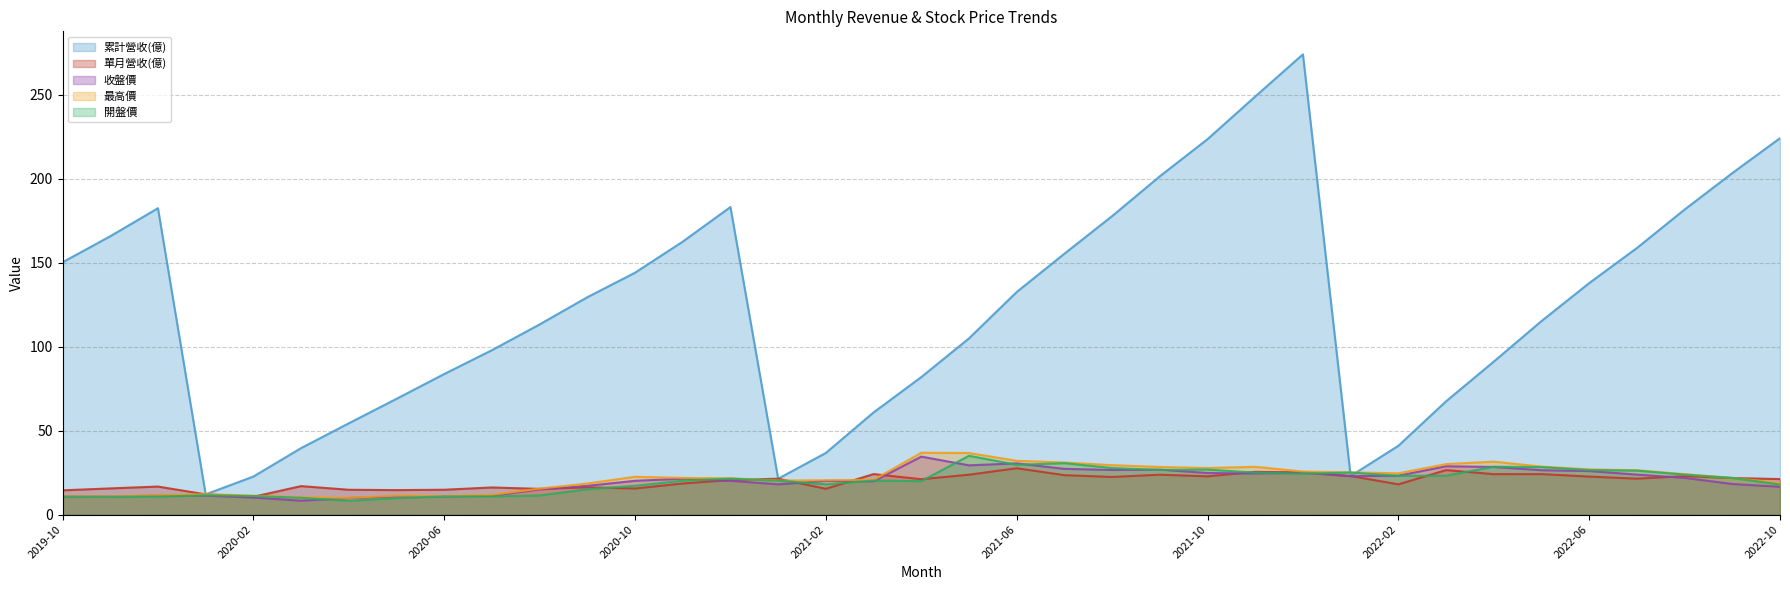

At which category does the chart reach its peak across all series?

2021-12